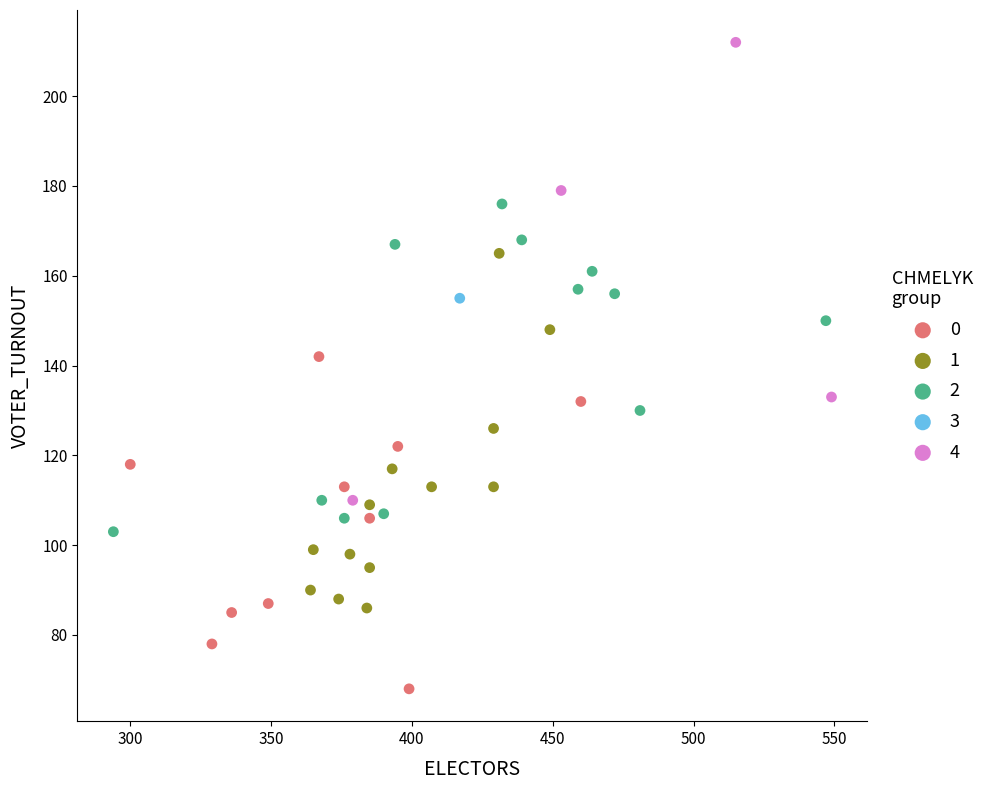

What are all the series names shown in the legend?

0, 1, 2, 3, 4